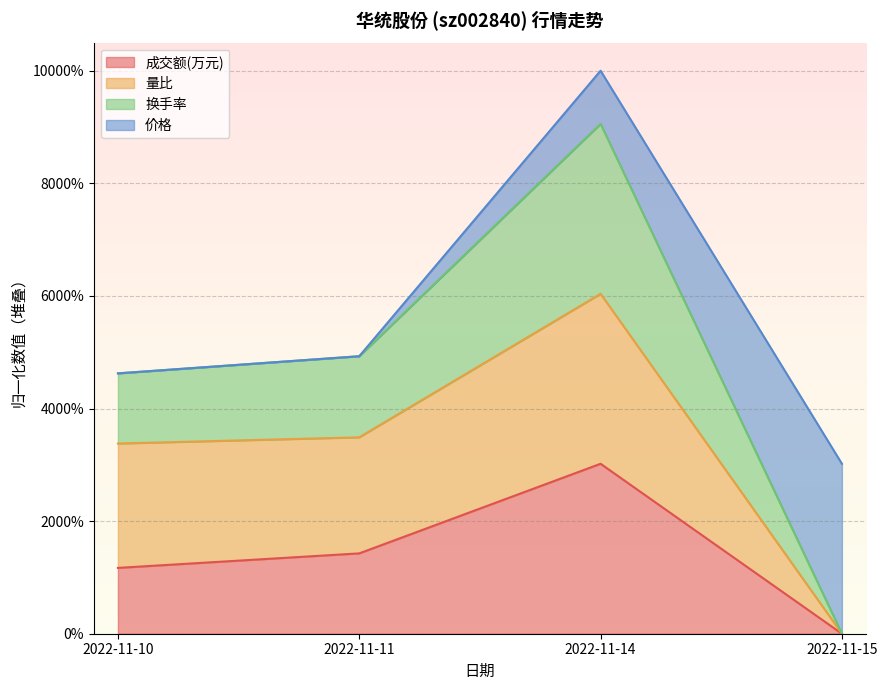

Which series has the widest spread of values?

换手率